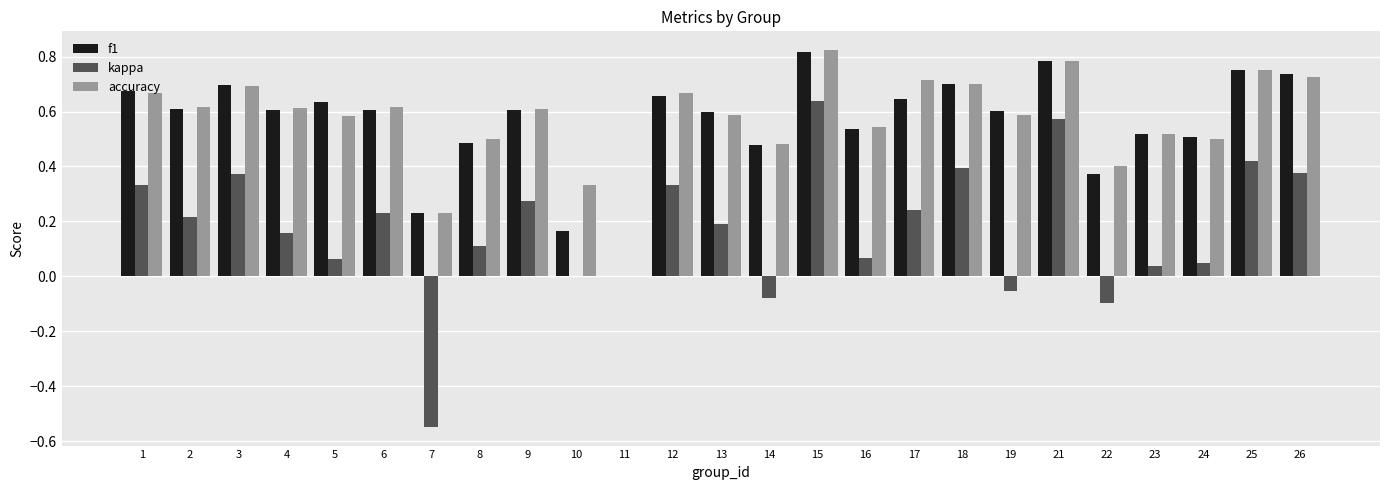

At which category is the sum across all series the highest?

15